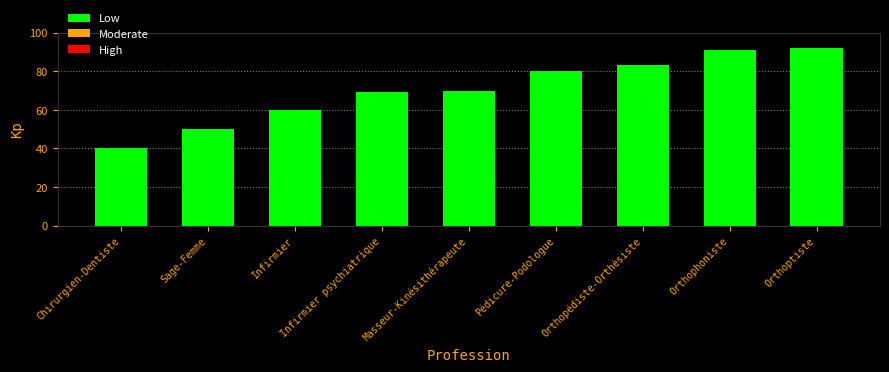

What is the average value?

71